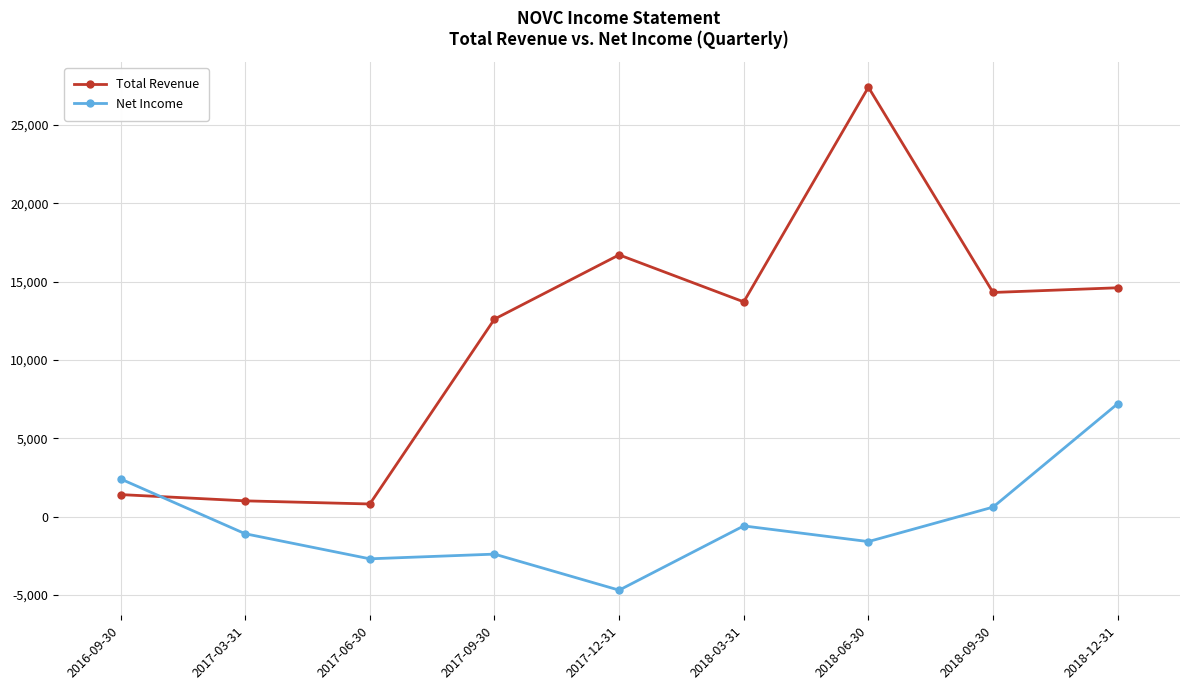

Rank the series by their maximum value, from highest to lowest.

Total Revenue, Net Income